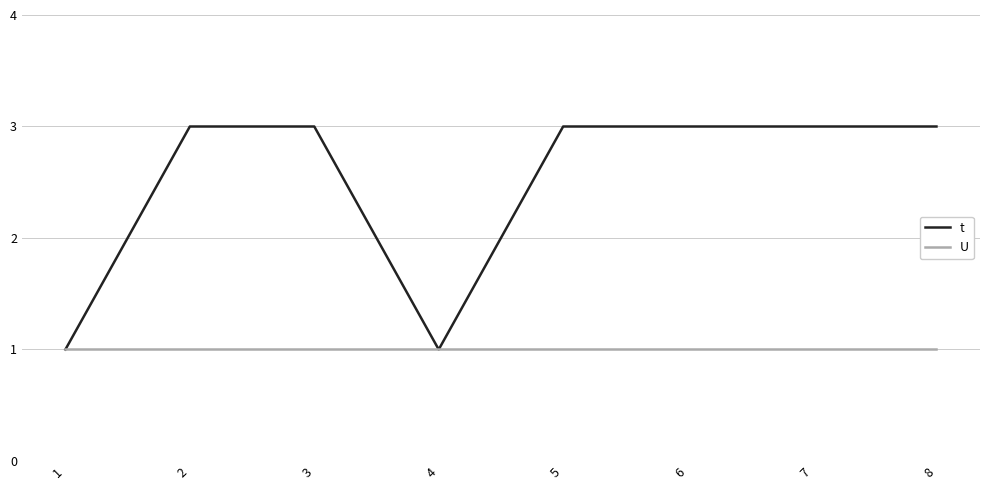

Is the value of U at 4 greater than the value of t at 8?

No